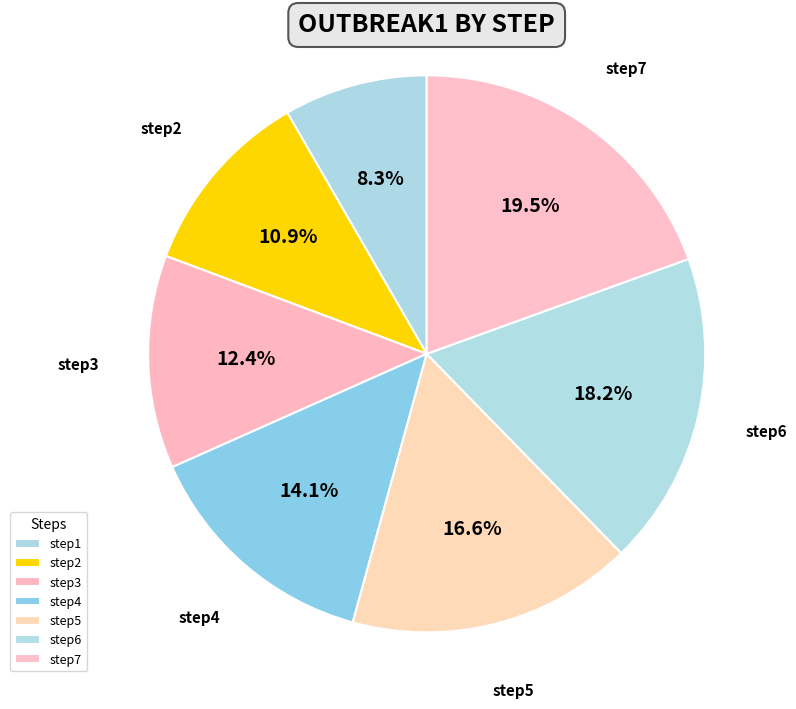

To the nearest percent, what is the difference between the step7 and step3 slice percentages?

7%